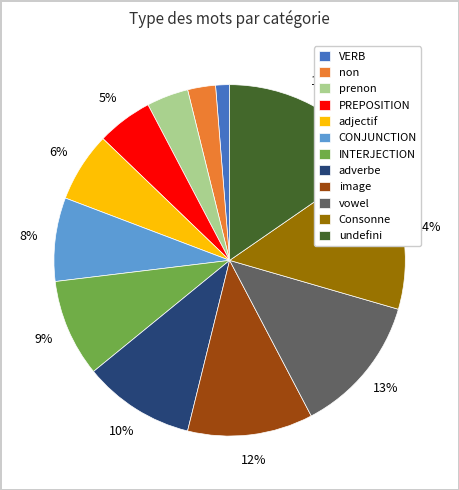

To the nearest percent, what is the average slice percentage?

8%